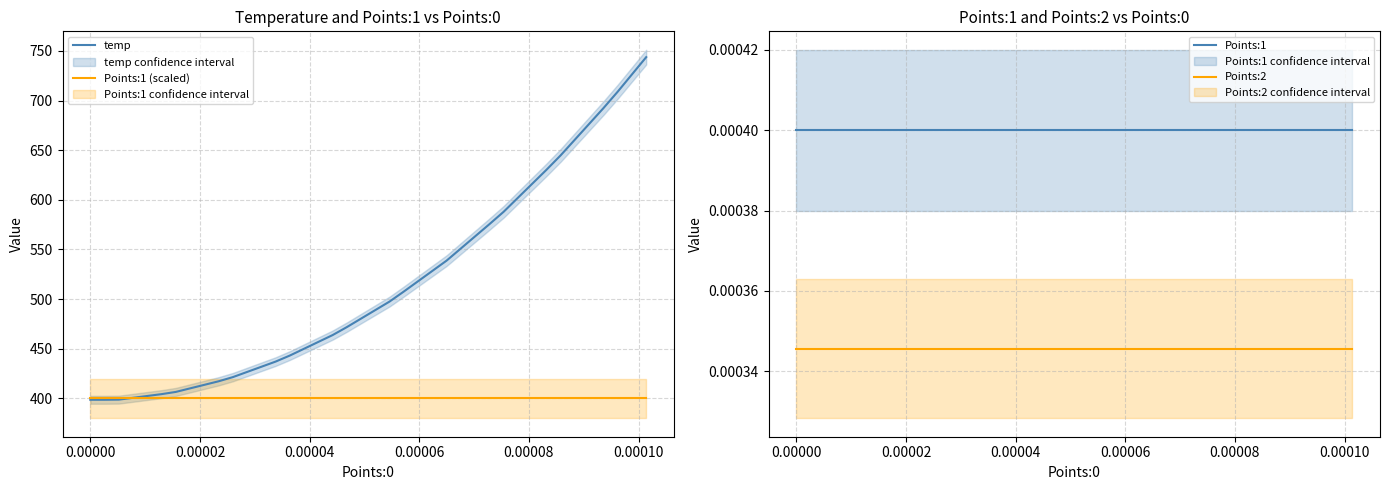

What is the lowest value of the Points:1 (scaled) series?

400.0